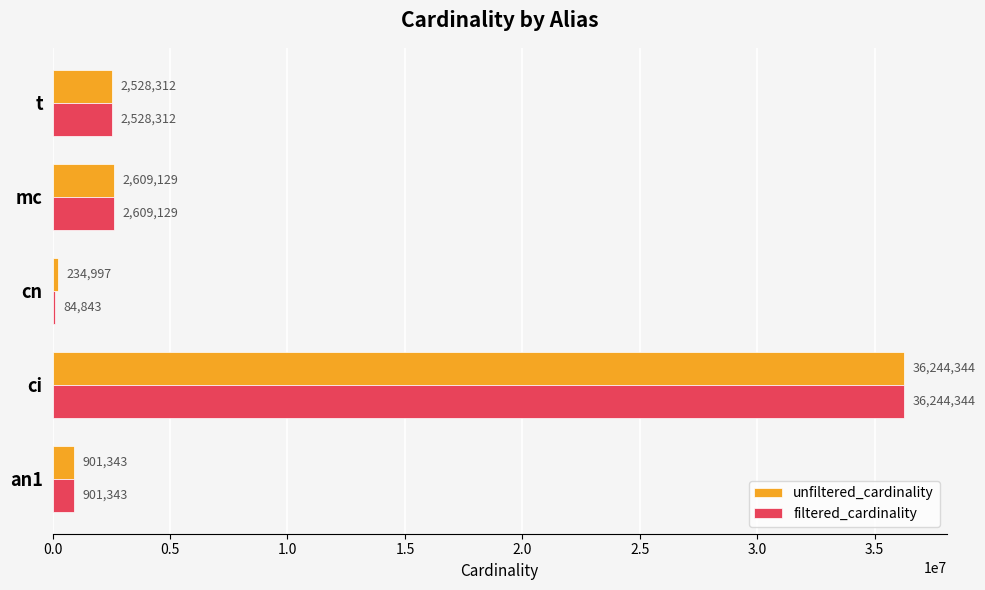

What is the maximum value for unfiltered_cardinality?

36244344